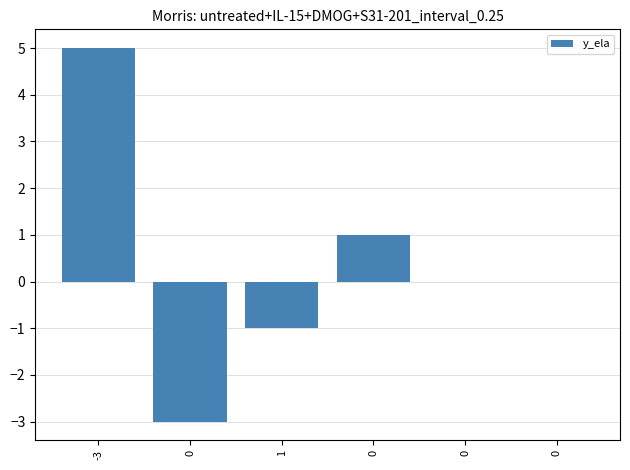

Reading left to right, list all the values displayed in this chart.

5	-3	-1	1	0	0